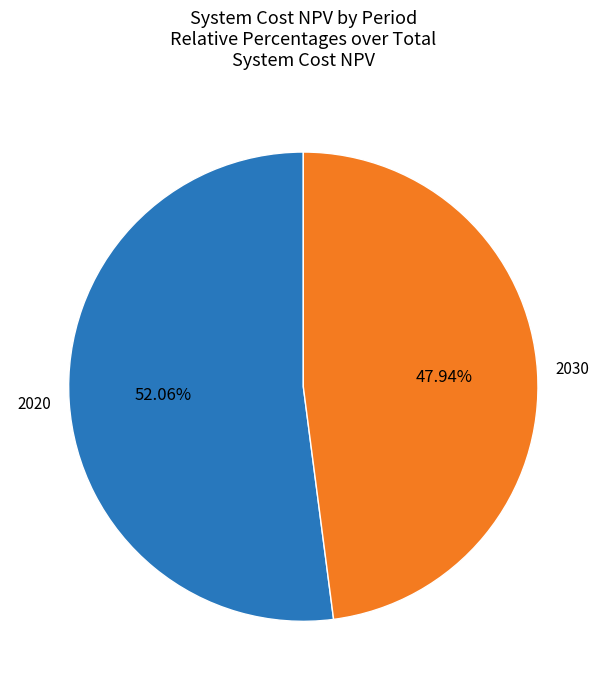

Is there a majority slice in this chart?

Yes